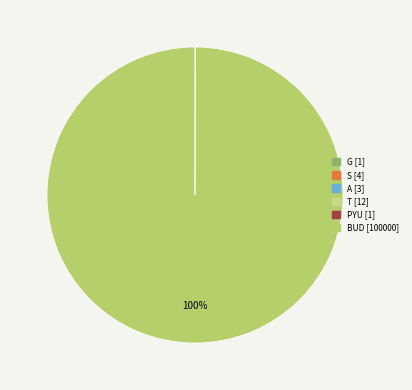

True or false: G accounts for 12% of the total.

False